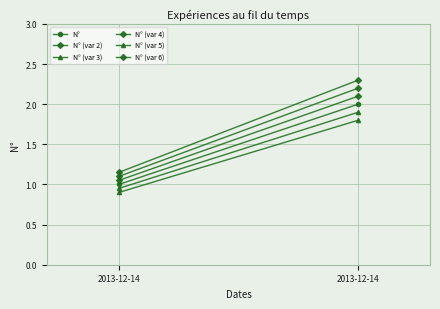

How many lines are shown in the chart?

6